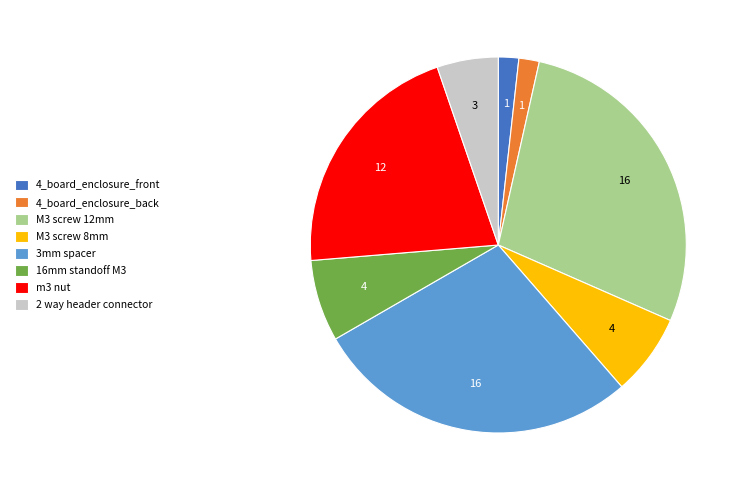

The m3 nut slice represents 21% of the pie. True or false?

True